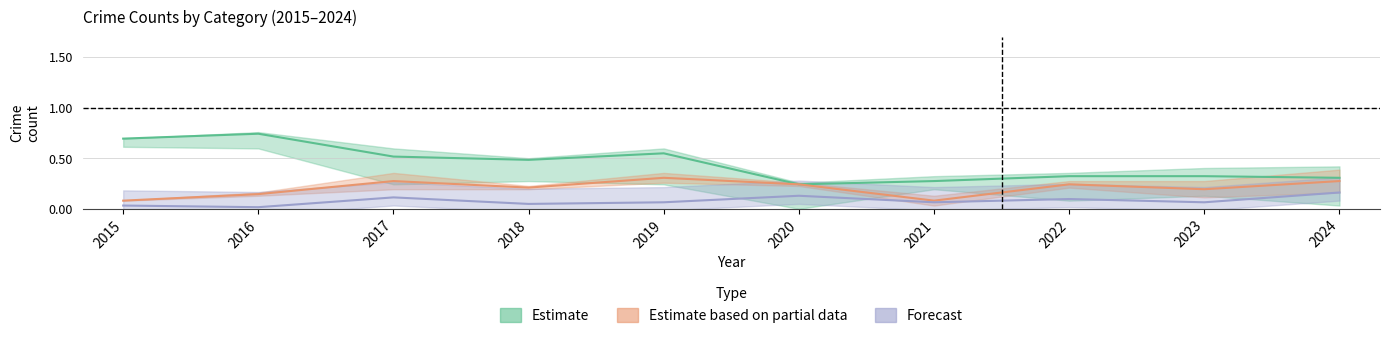

List the labels in order of Estimate value, largest first.

2016, 2015, 2019, 2017, 2018, 2022, 2023, 2024, 2021, 2020